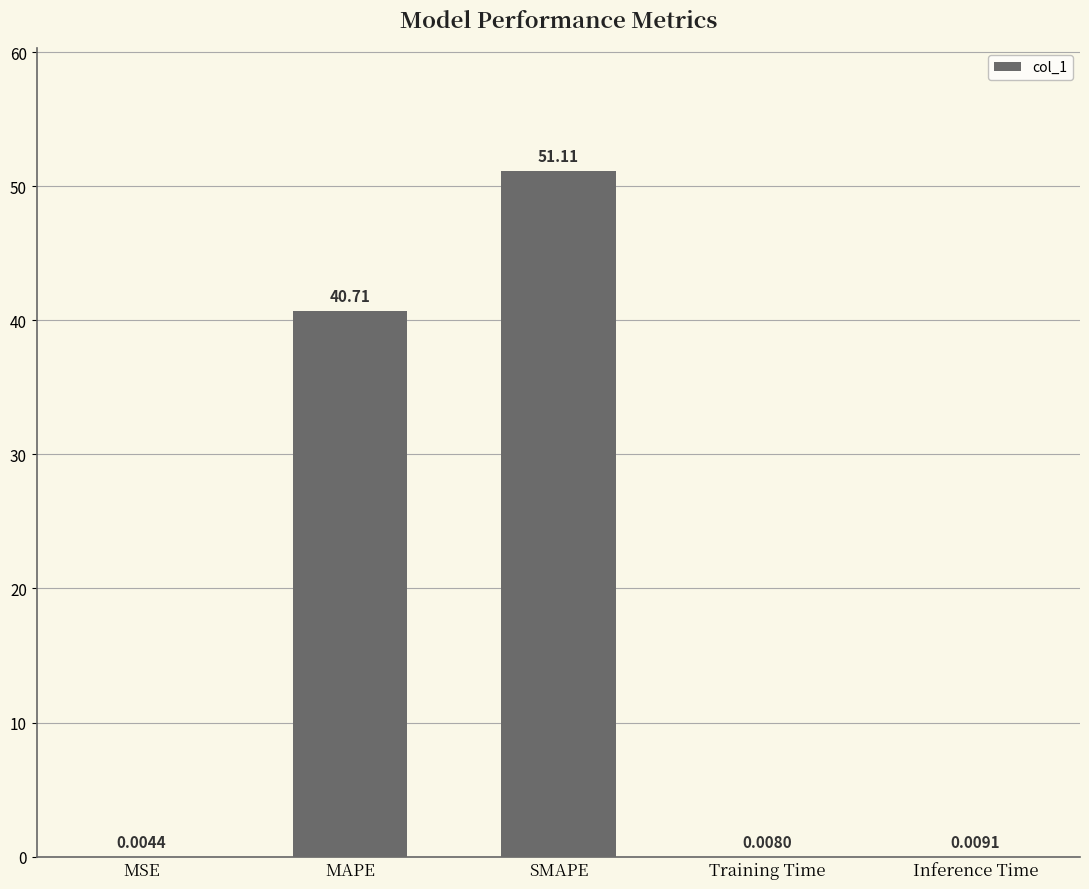

At which category does the chart reach its peak across all series?

SMAPE